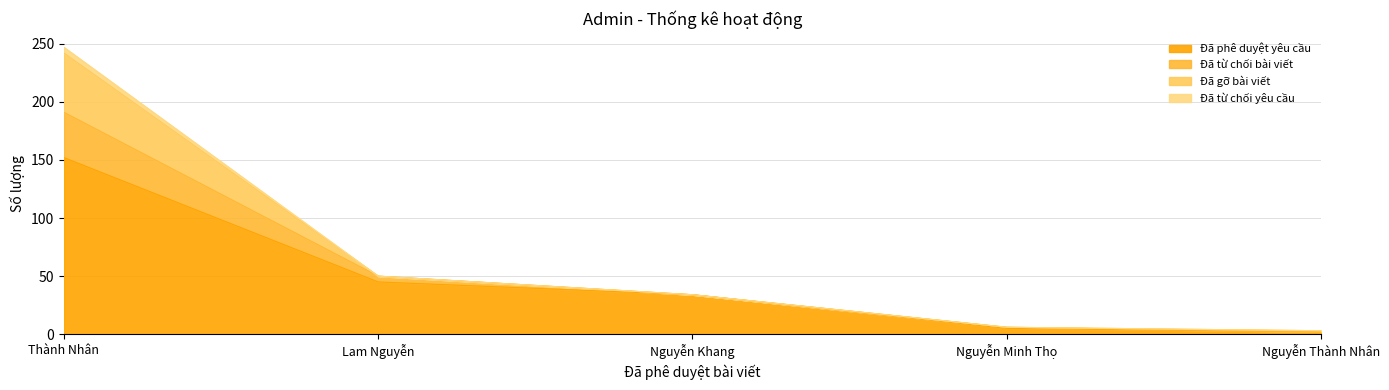

At which label is Đã phê duyệt yêu cầu closest to 77?

Lam Nguyễn